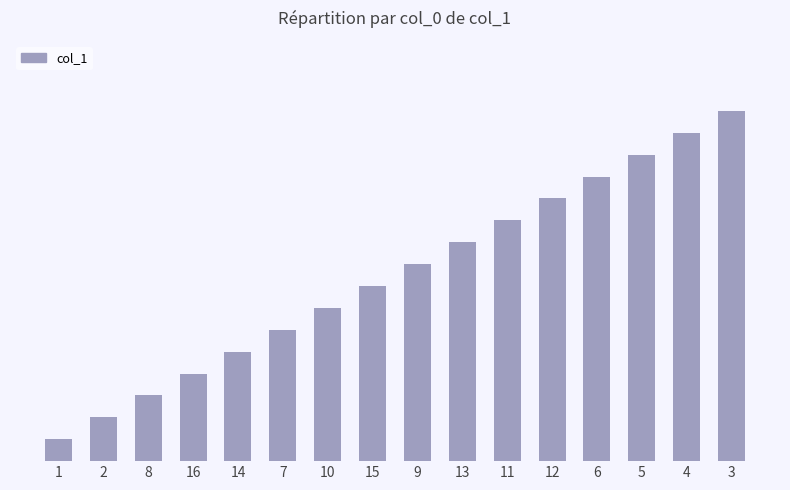

Does the chart contain any negative values?

No